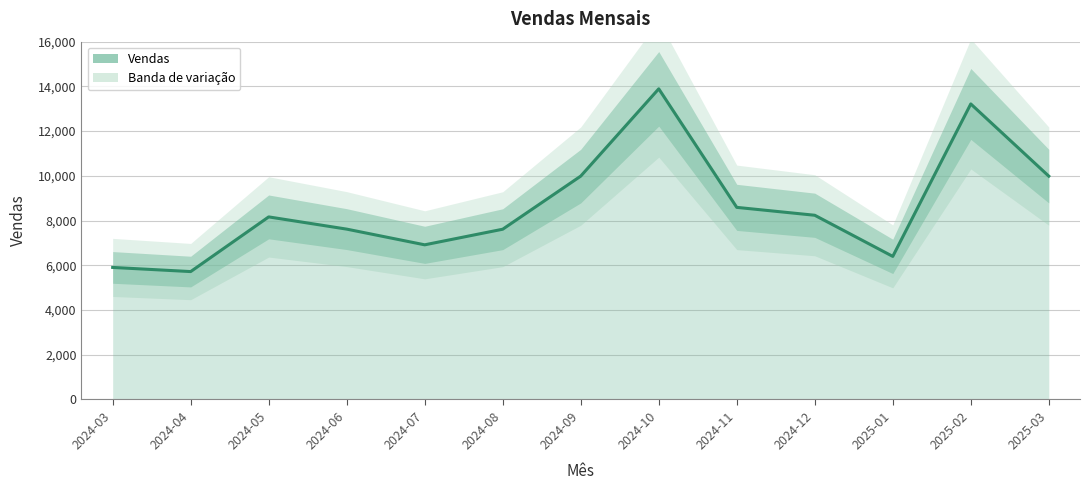

Which label corresponds to the largest value in the chart?

2024-10